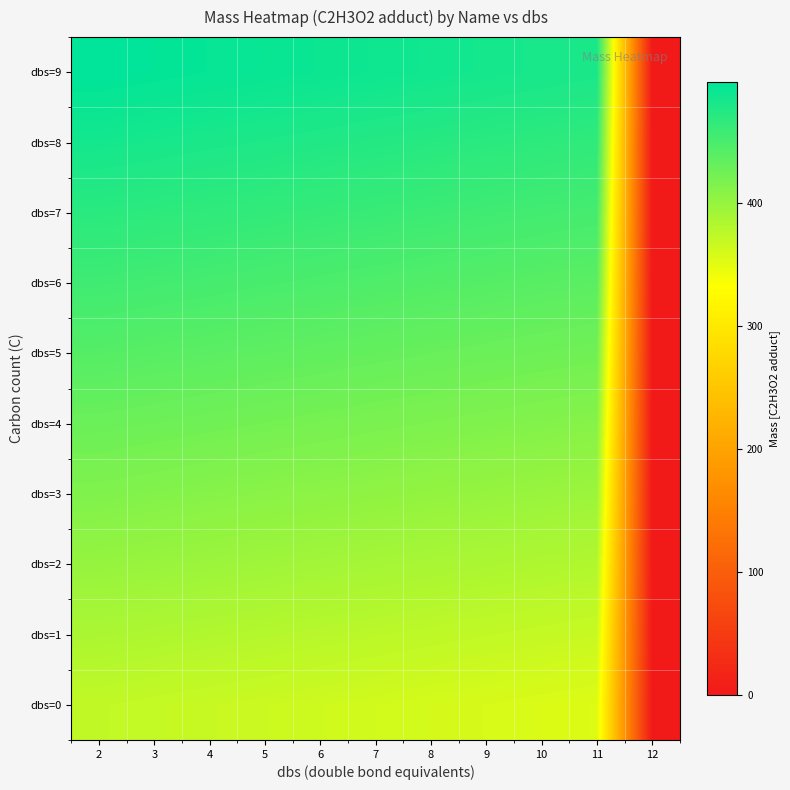

What is the spread (max minus min) of values at 3?

126.2